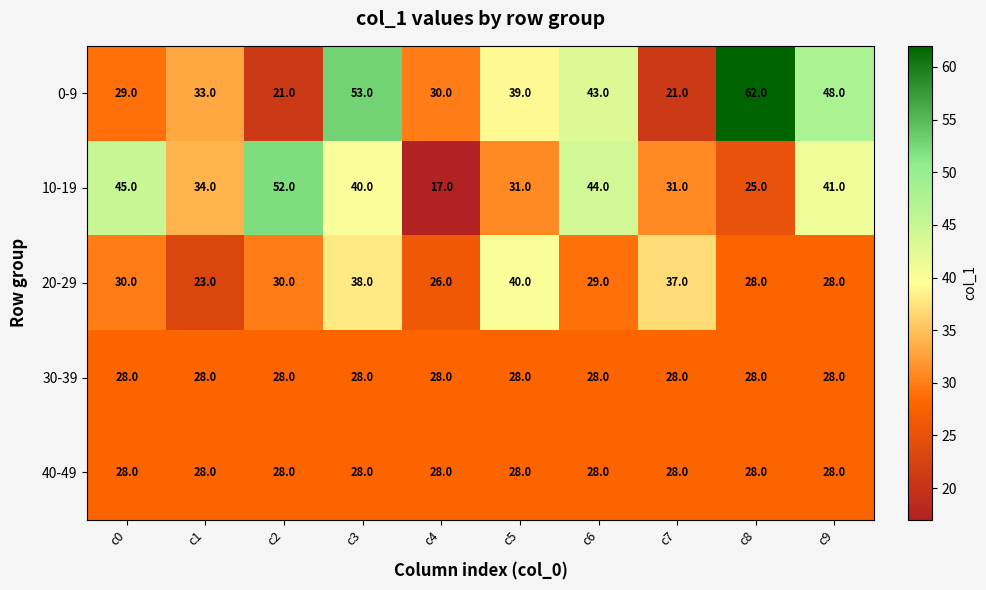

How many distinct data groups are displayed?

5